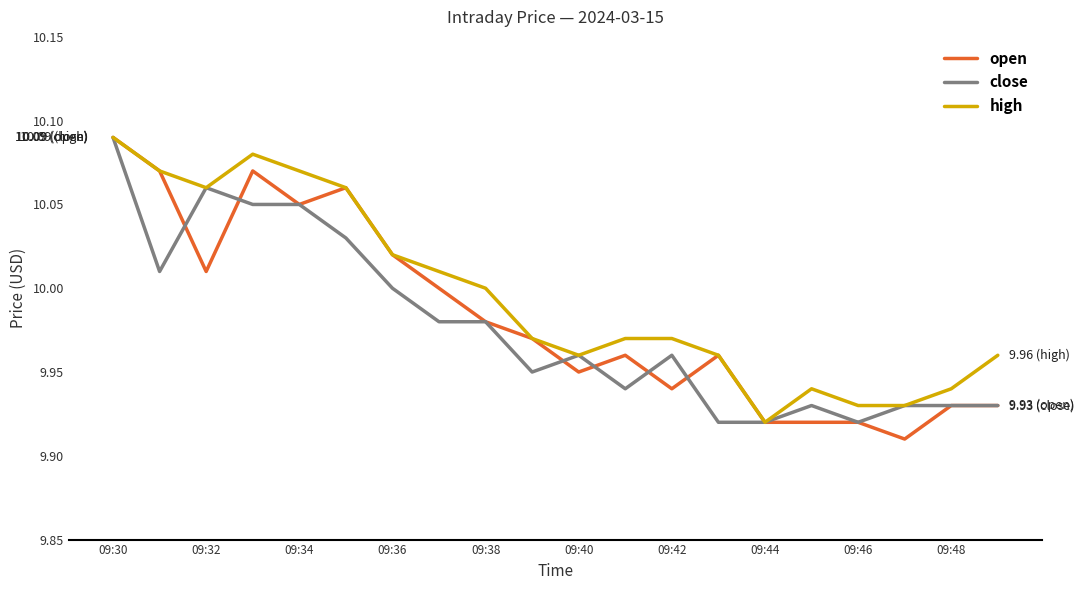

Which series has the largest total across all categories?

high